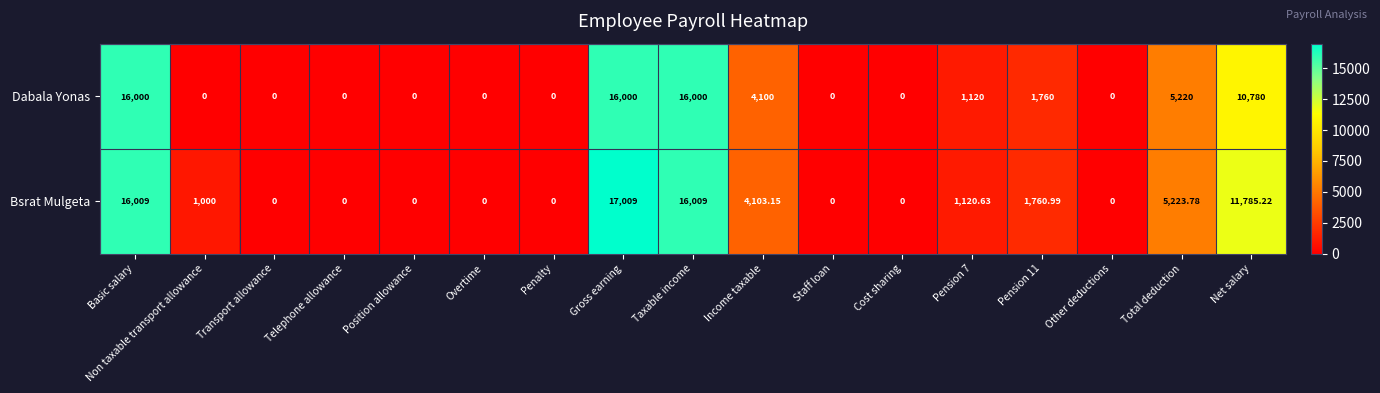

At which category is the sum across all series the highest?

Gross earning